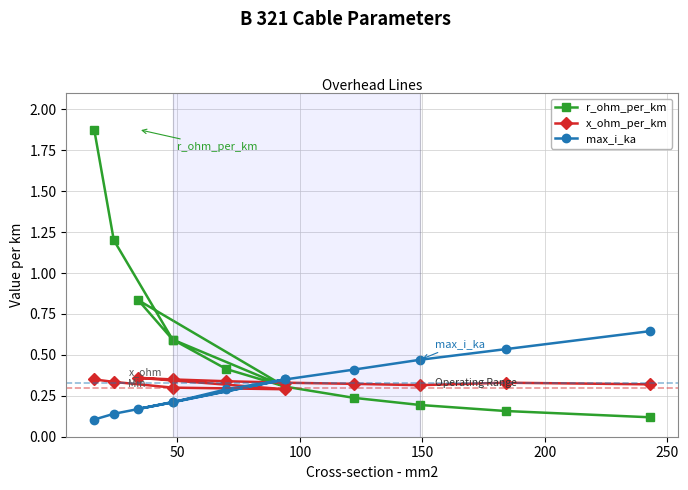

How many lines are shown in the chart?

3